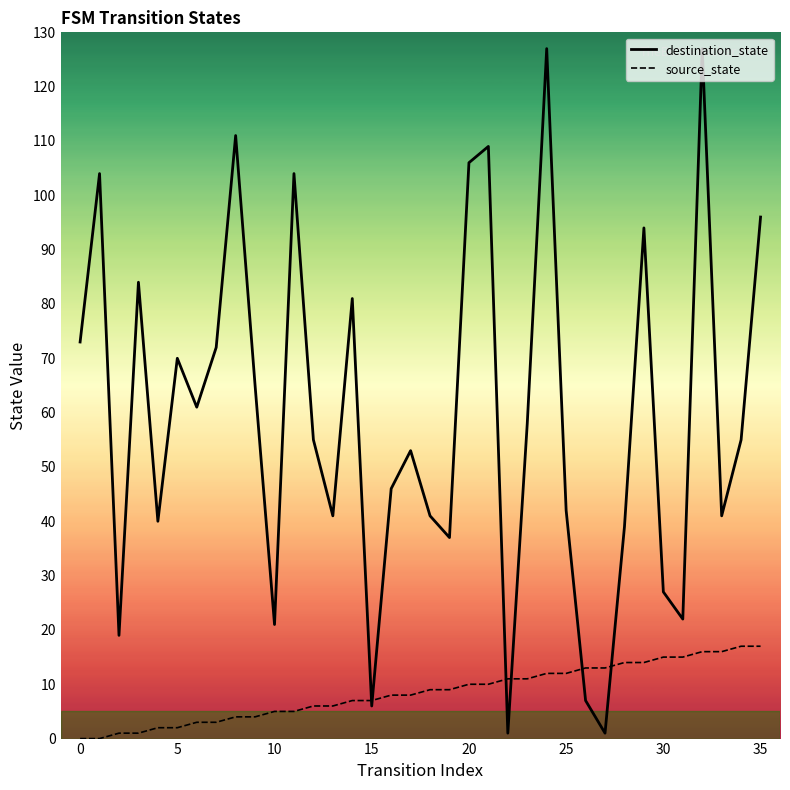

In destination_state, how many points are higher than both neighbors (excluding endpoints)?

11